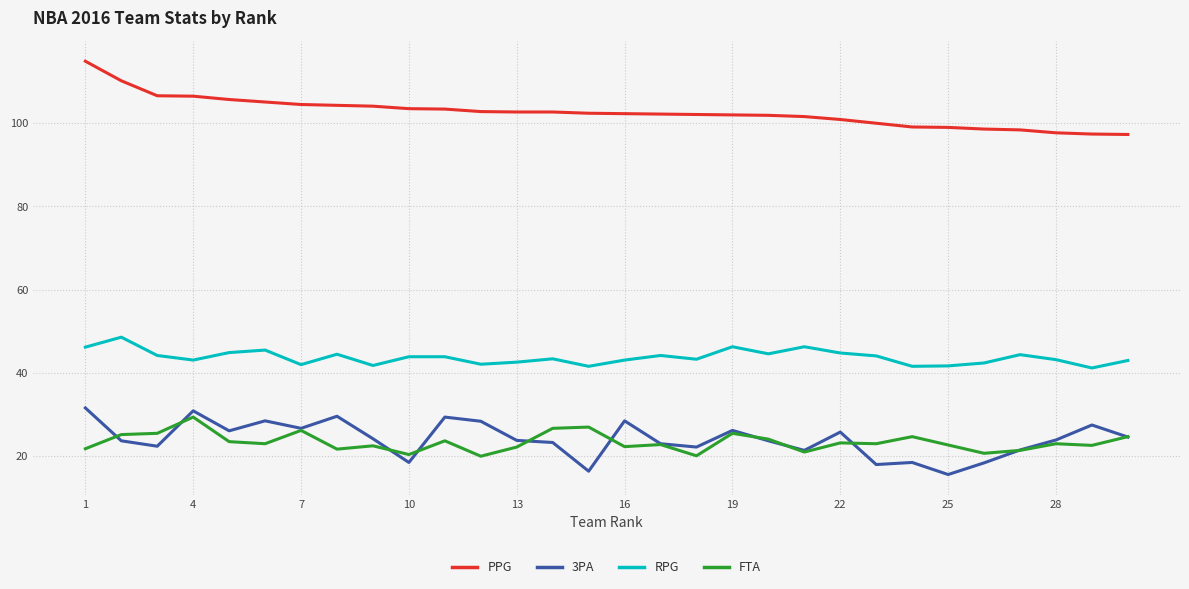

What is the minimum value shown in the chart?

15.6